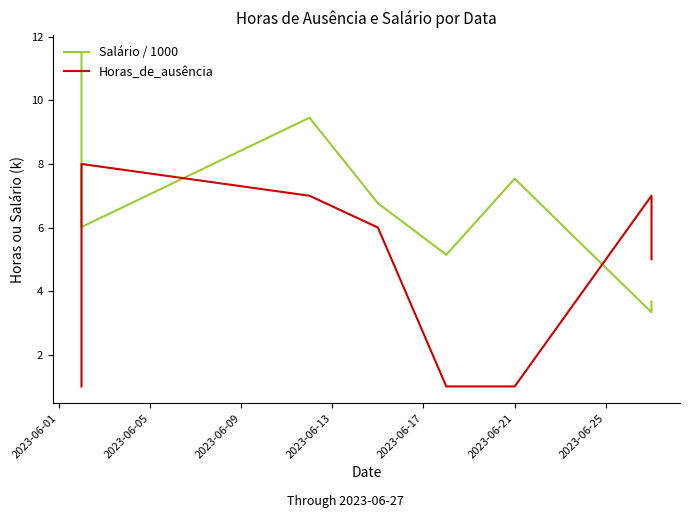

What is the average value of the Salário / 1000 series?

6.6